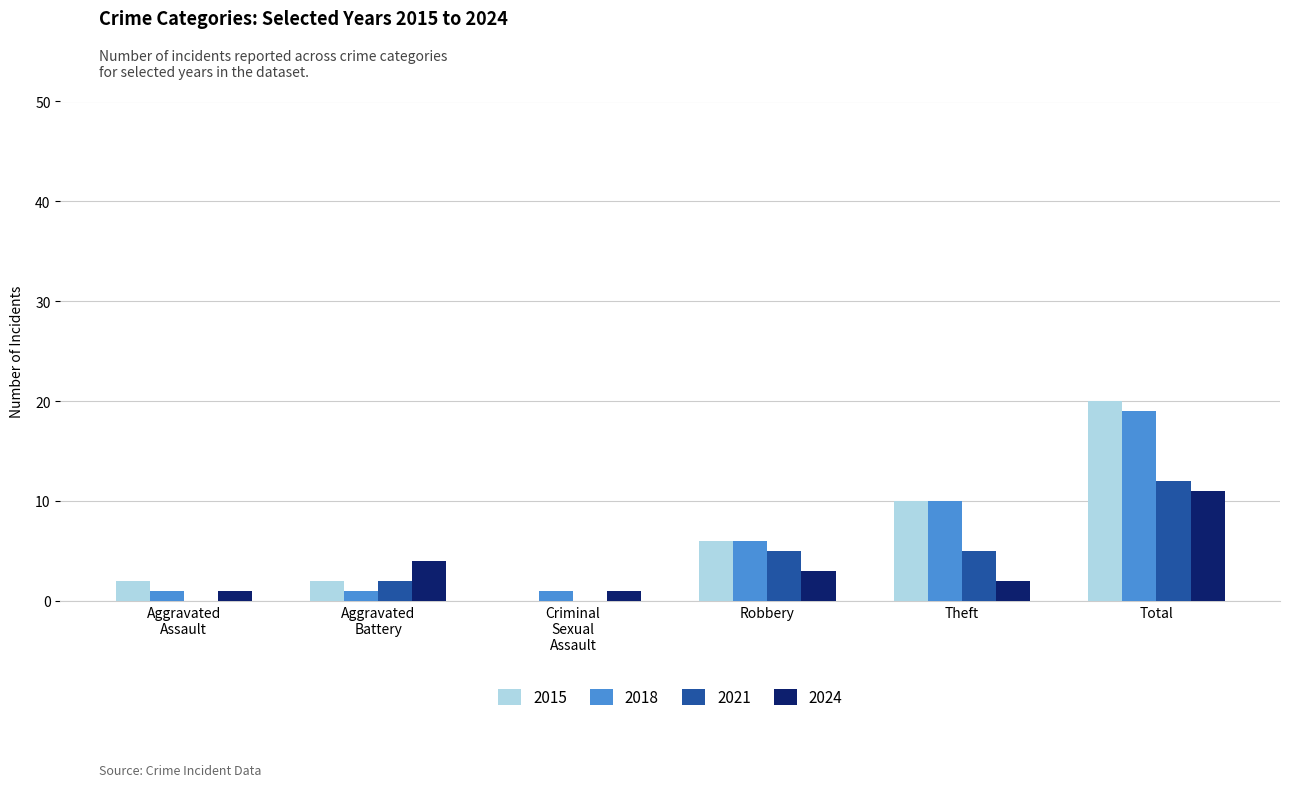

Reading left to right, extract all data points from this chart.

2015: 2	2	0	6	10	20
2018: 1	1	1	6	10	19
2021: 0	2	0	5	5	12
2024: 1	4	1	3	2	11